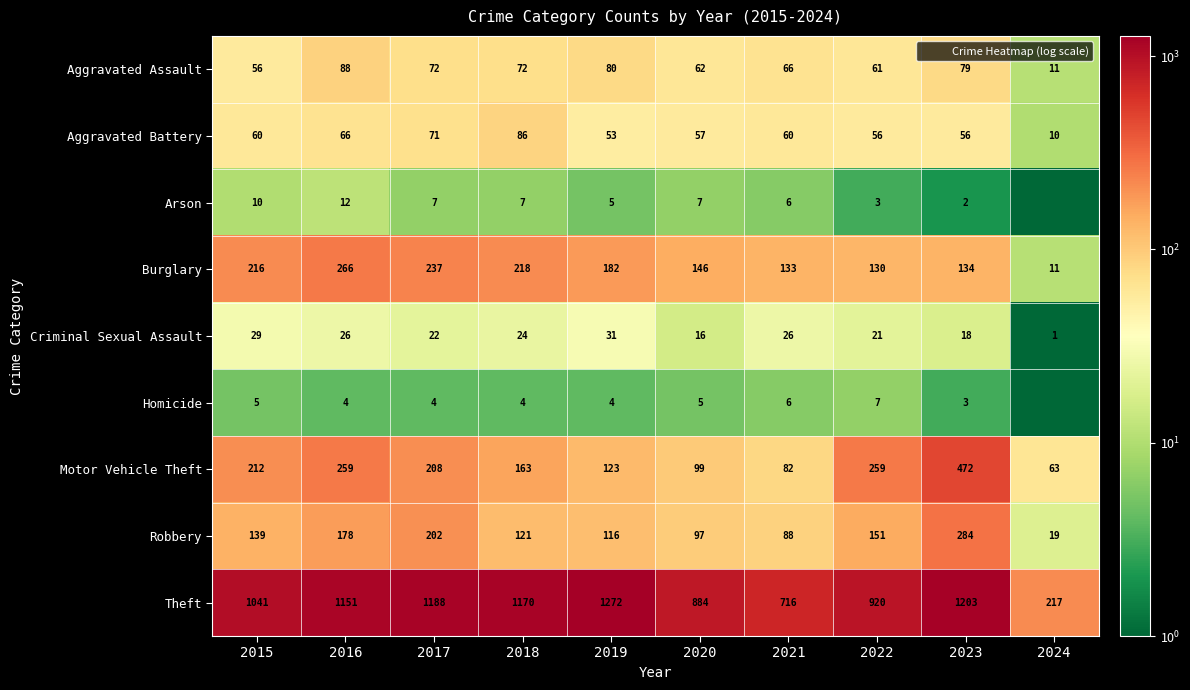

Which series has the widest spread of values?

Theft